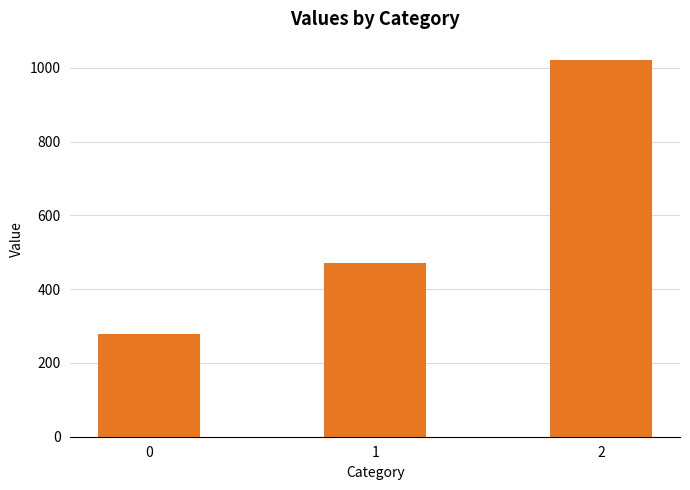

Between 1 and 0, which is larger?

1